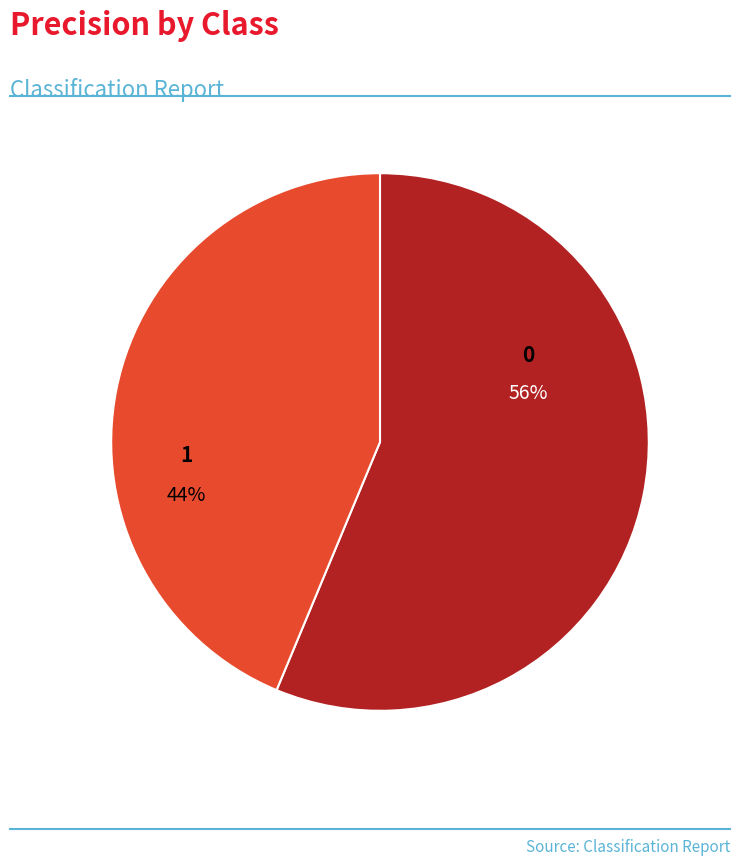

Do 1 and 0 together represent more than half of the pie?

Yes